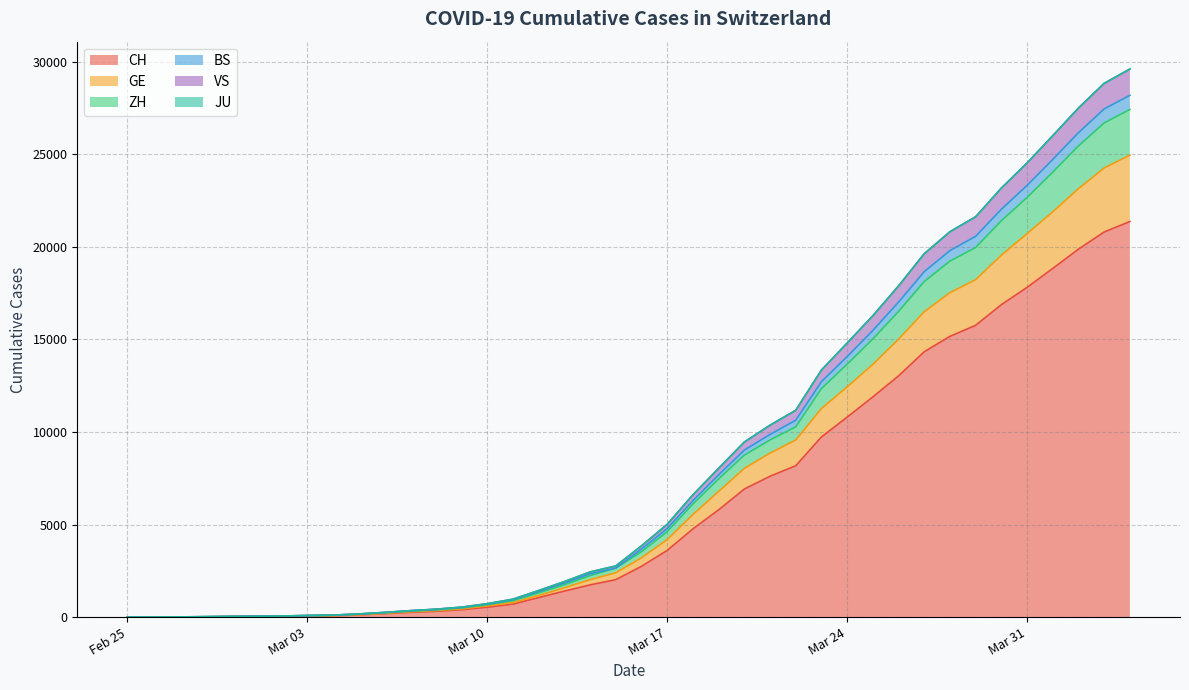

What is the maximum value for CH?

21367